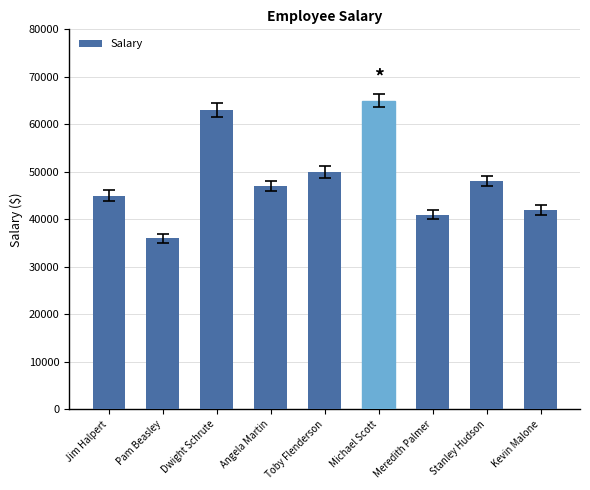

Count the number of data series in this chart.

1